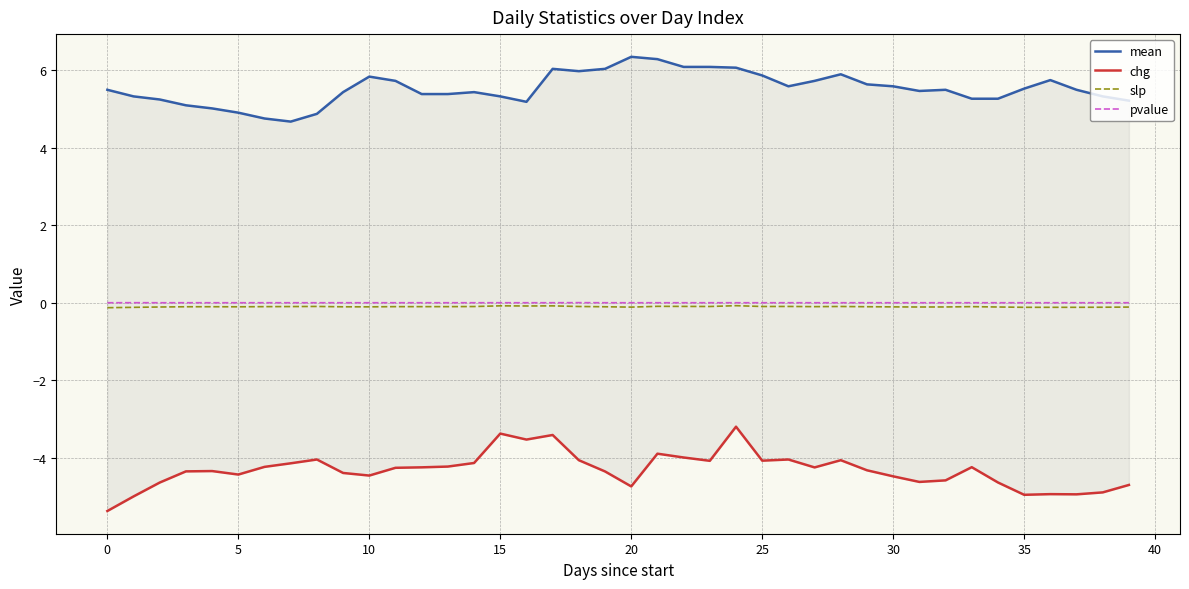

How many lines are shown in the chart?

4